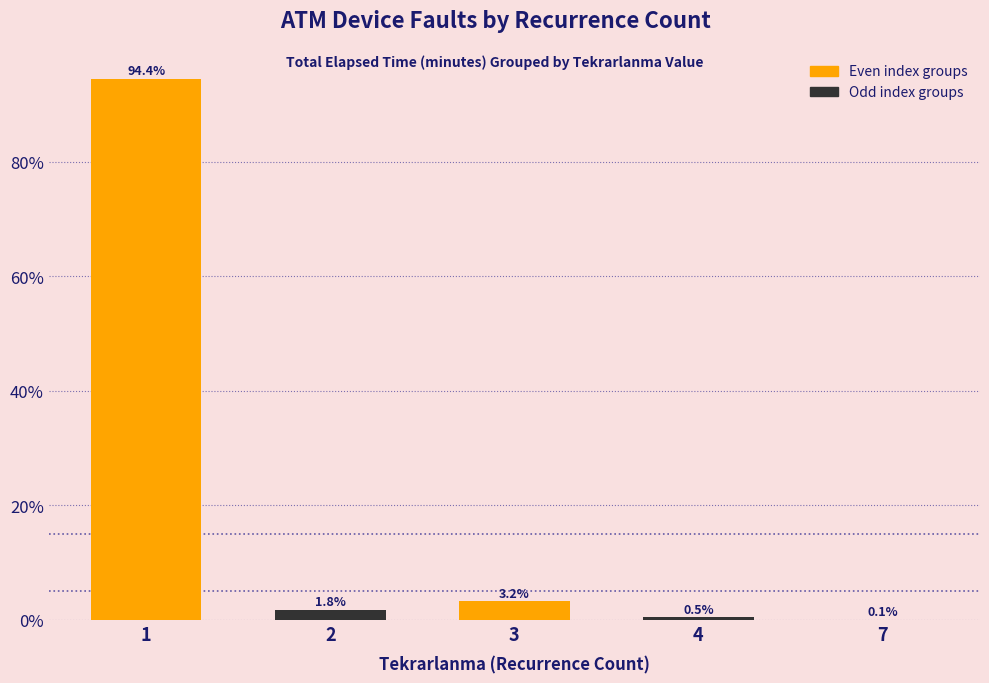

Between 7 and 1, which is larger?

1